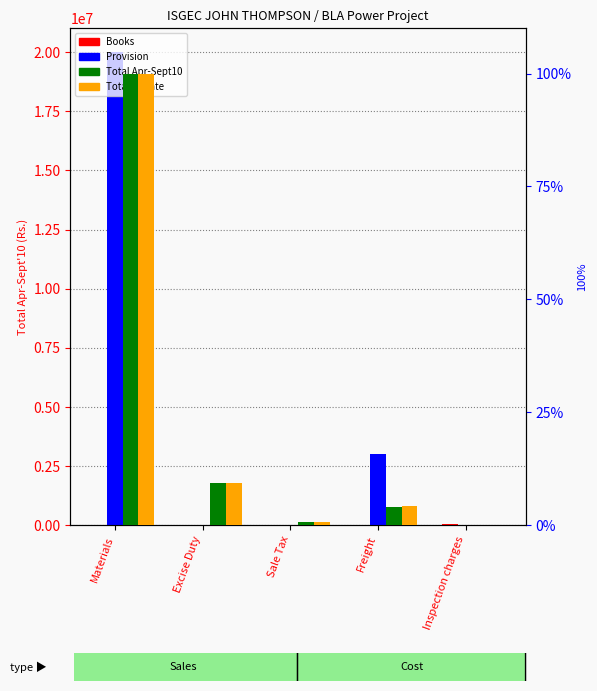

How many distinct data groups are displayed?

4